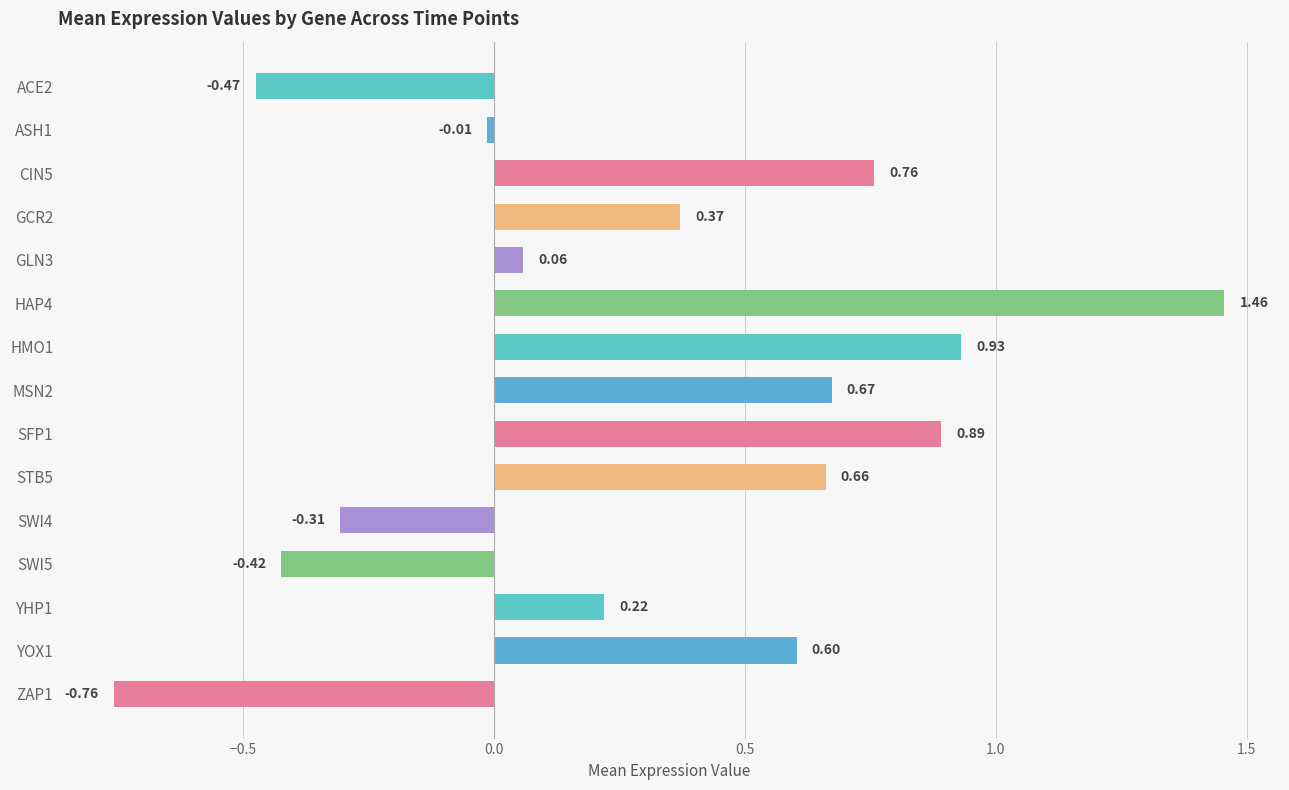

Rank the categories by value from highest to lowest.

HAP4, HMO1, SFP1, CIN5, MSN2, STB5, YOX1, GCR2, YHP1, GLN3, ASH1, SWI4, SWI5, ACE2, ZAP1